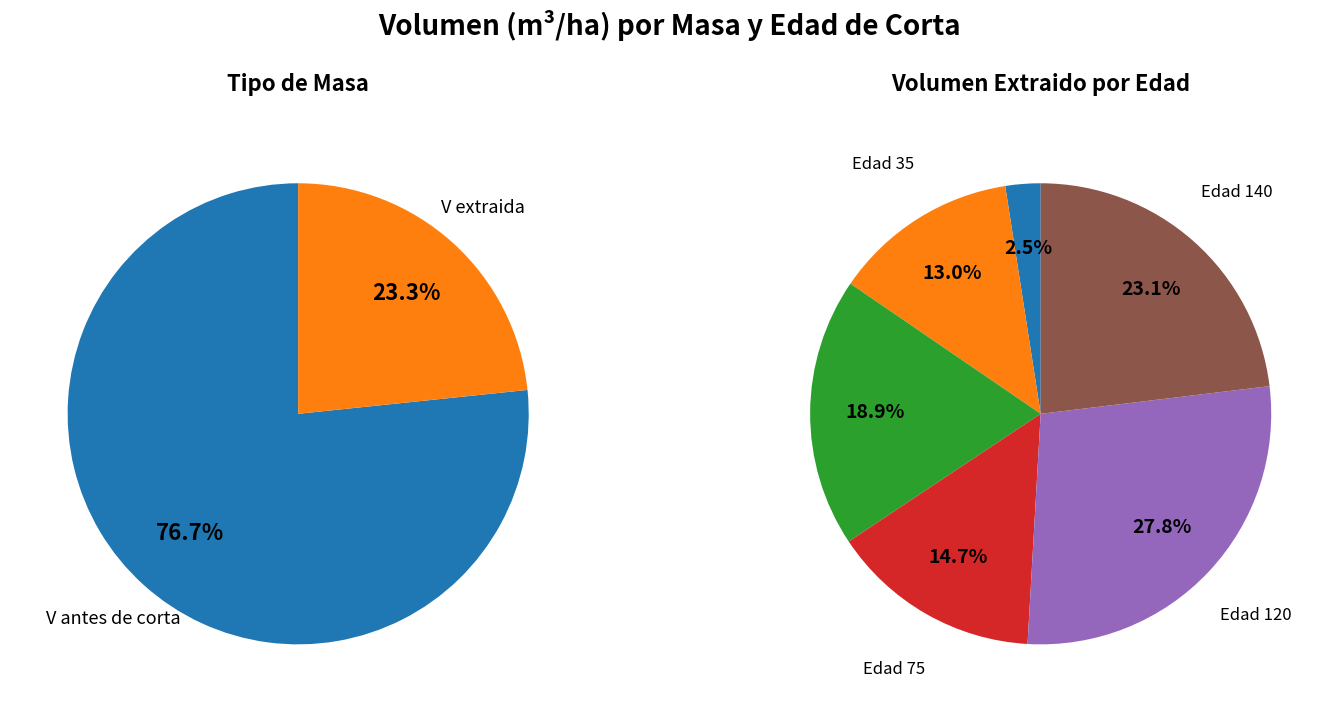

Which has a higher value, 20 or 14?

14